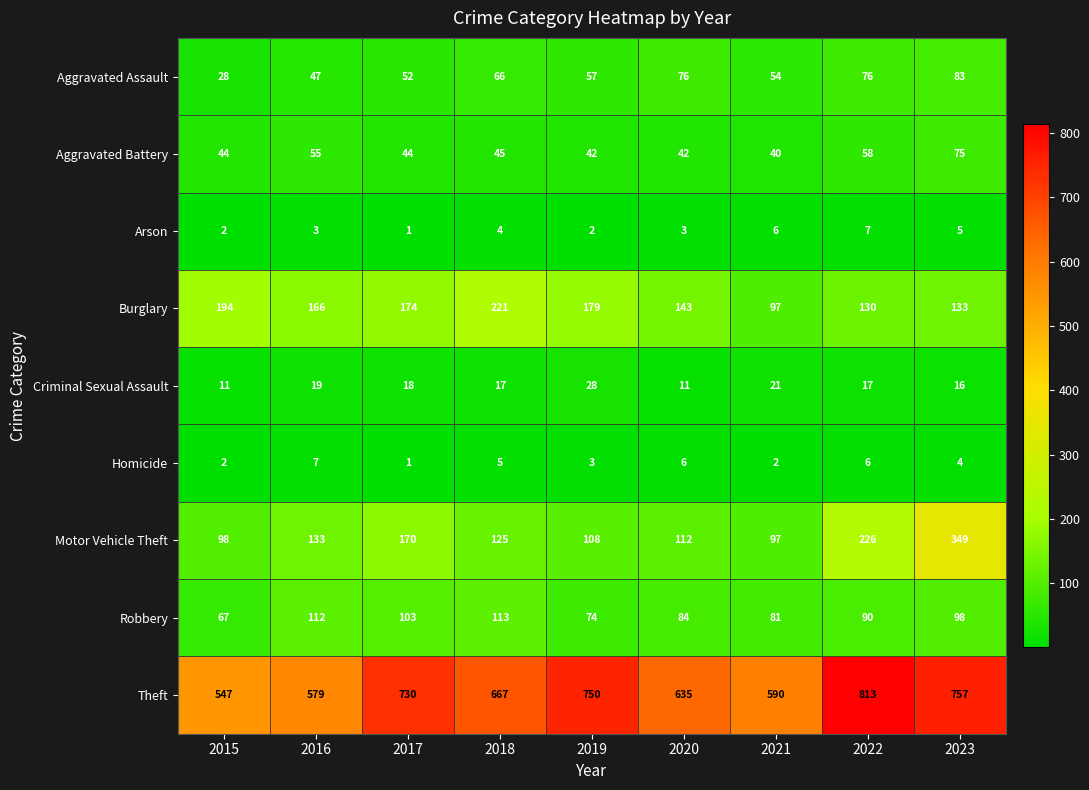

Rank the series at 2023 from highest to lowest value.

Theft, Motor Vehicle Theft, Burglary, Robbery, Aggravated Assault, Aggravated Battery, Criminal Sexual Assault, Arson, Homicide